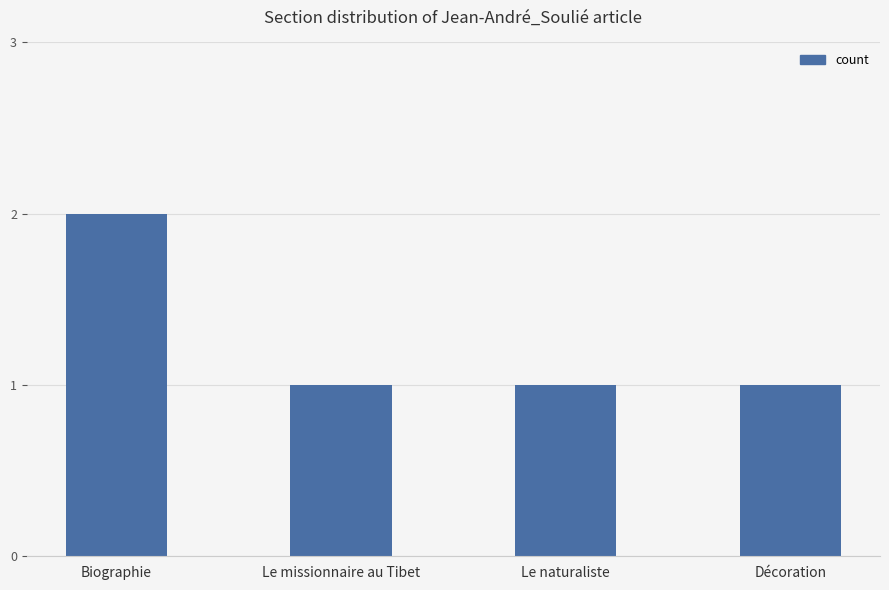

What is the difference between the maximum and second lowest values?

1